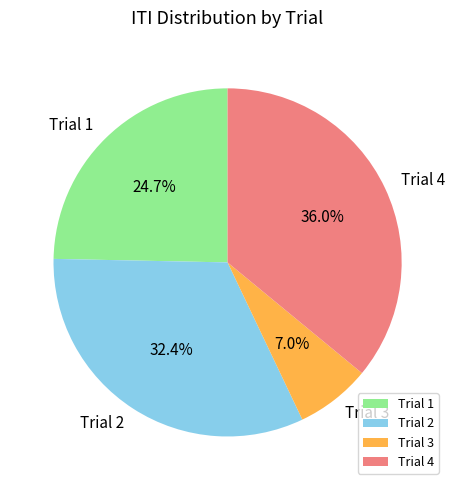

To the nearest percent, what is the combined percentage of Trial 4 and Trial 2?

68%